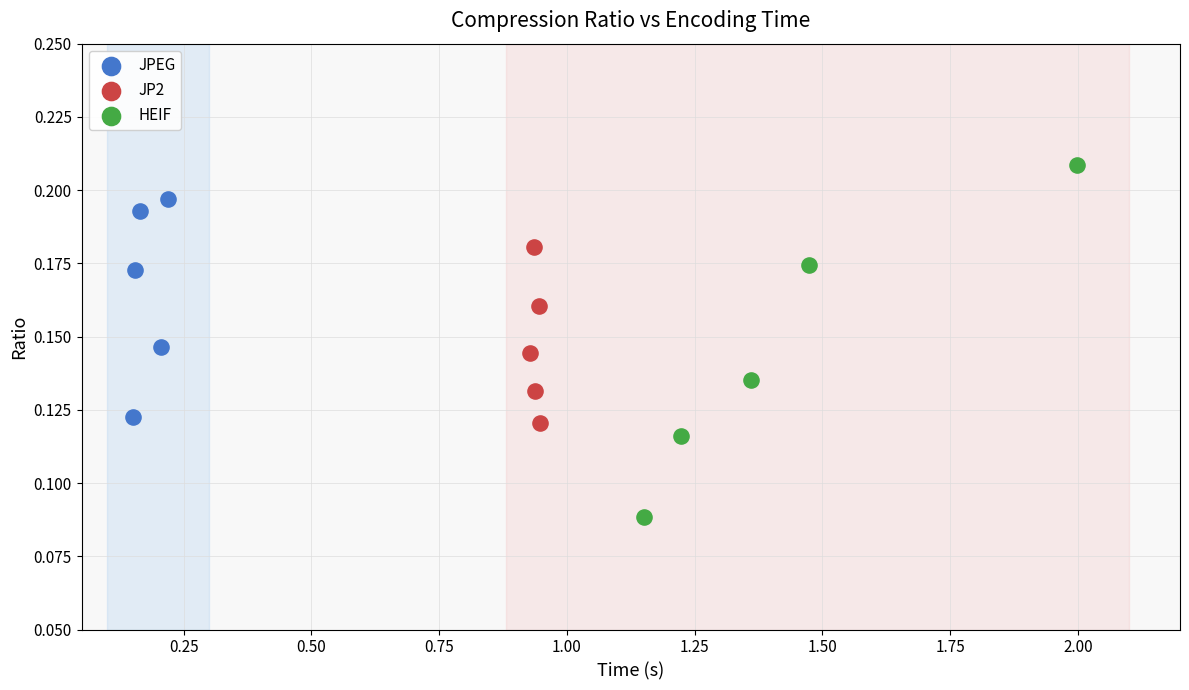

Which series contains the lowest Y value?

HEIF